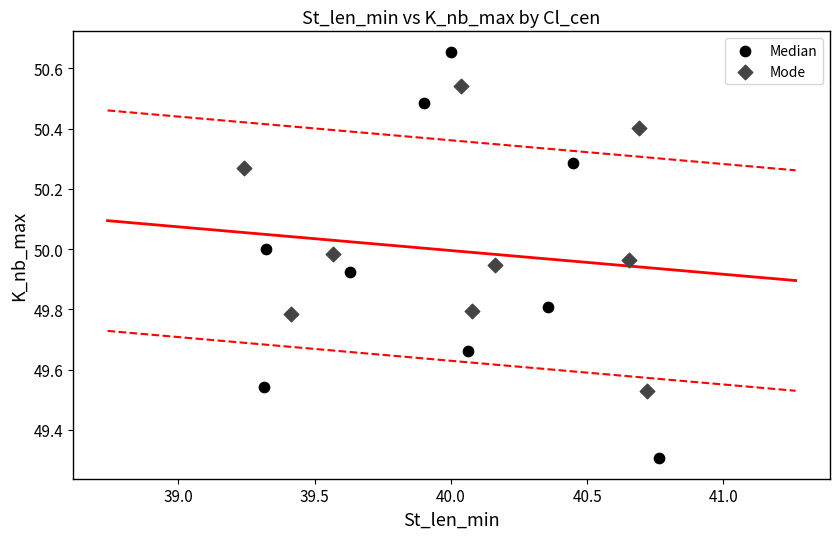

Which series has the largest Y range (max minus min)?

Median